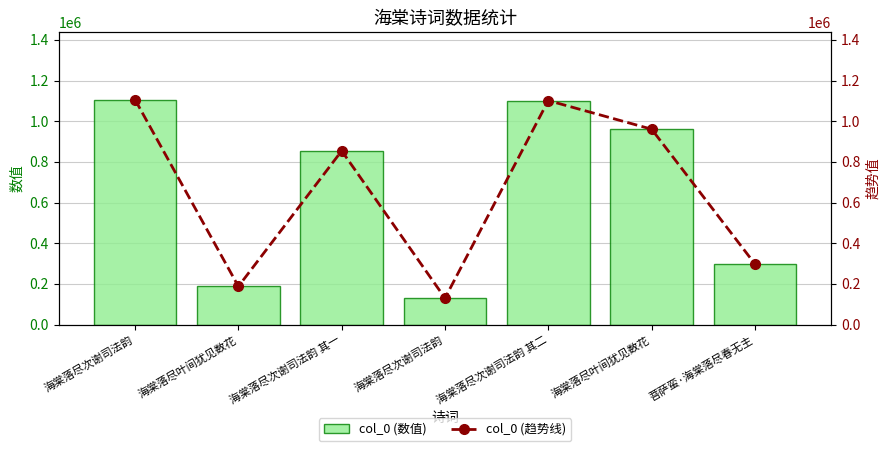

Between 海棠落尽叶间犹见数花 and 海棠落尽次谢司法韵, which is larger?

海棠落尽次谢司法韵